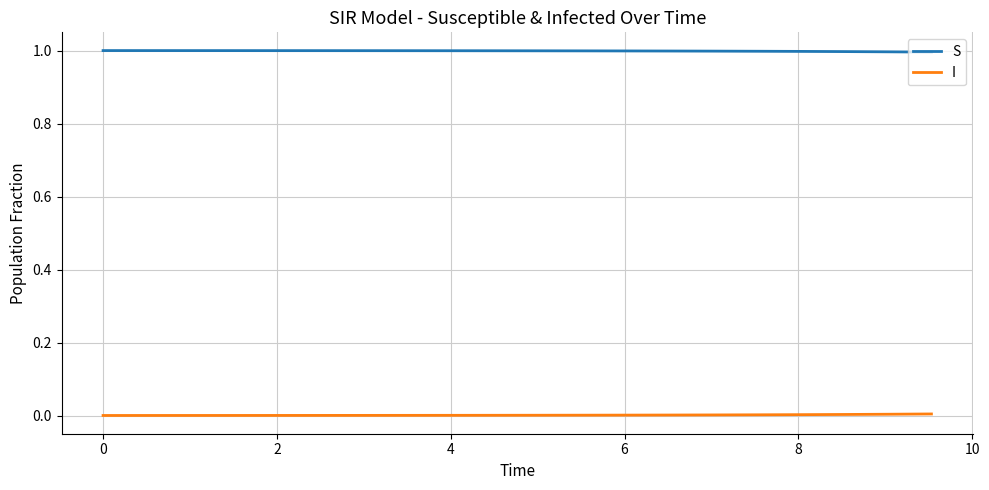

True or false: I and S intersect in this chart.

False